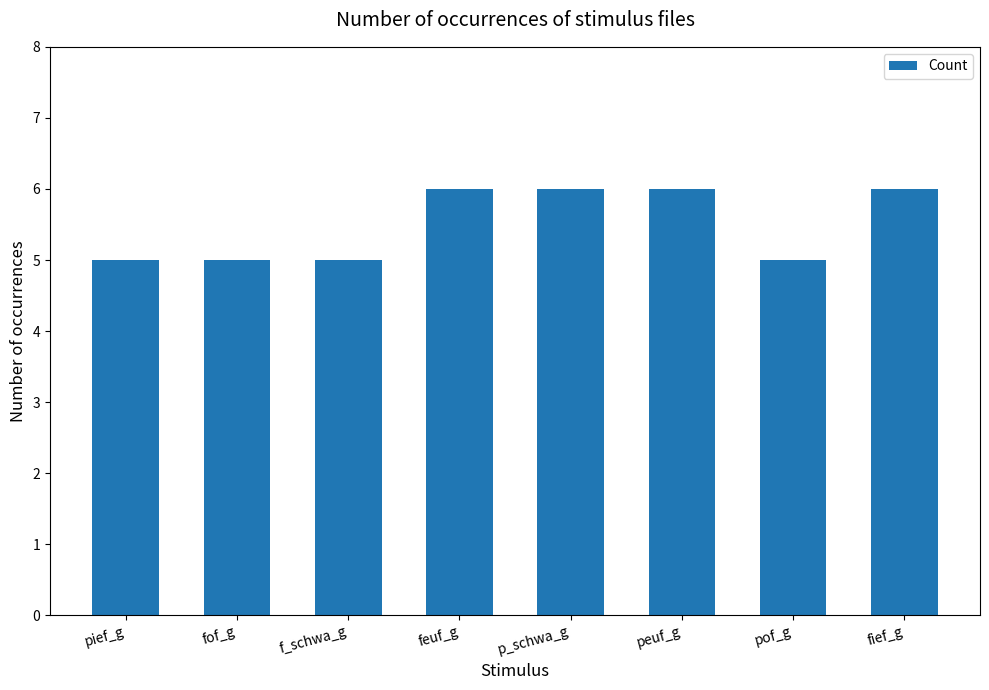

What is the maximum value shown in the chart?

6